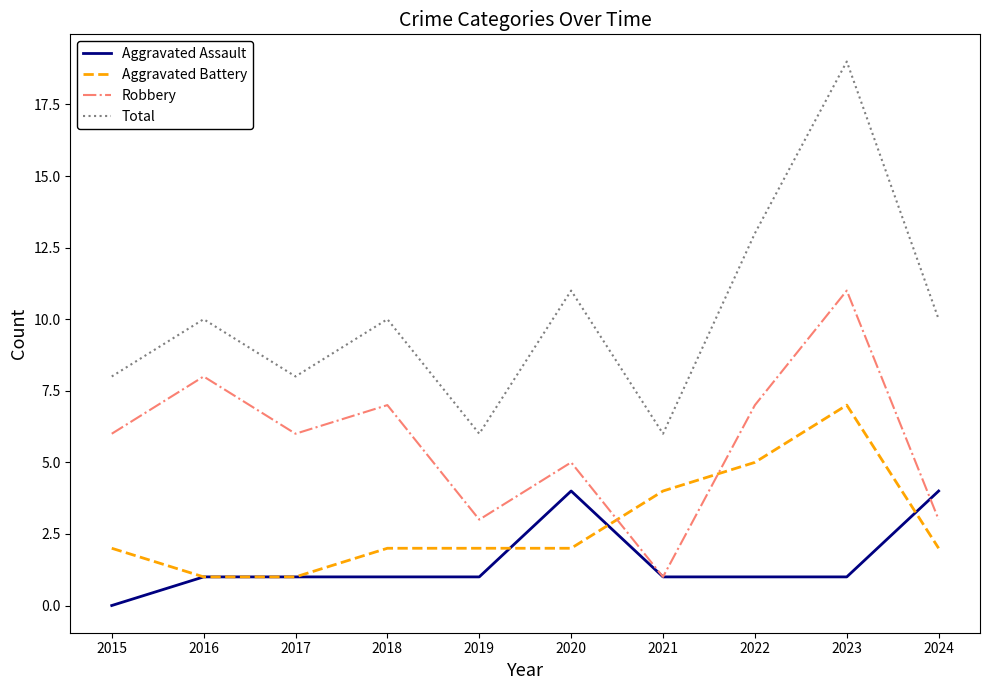

List the series in order of their overall mean, highest first.

Total, Robbery, Aggravated Battery, Aggravated Assault